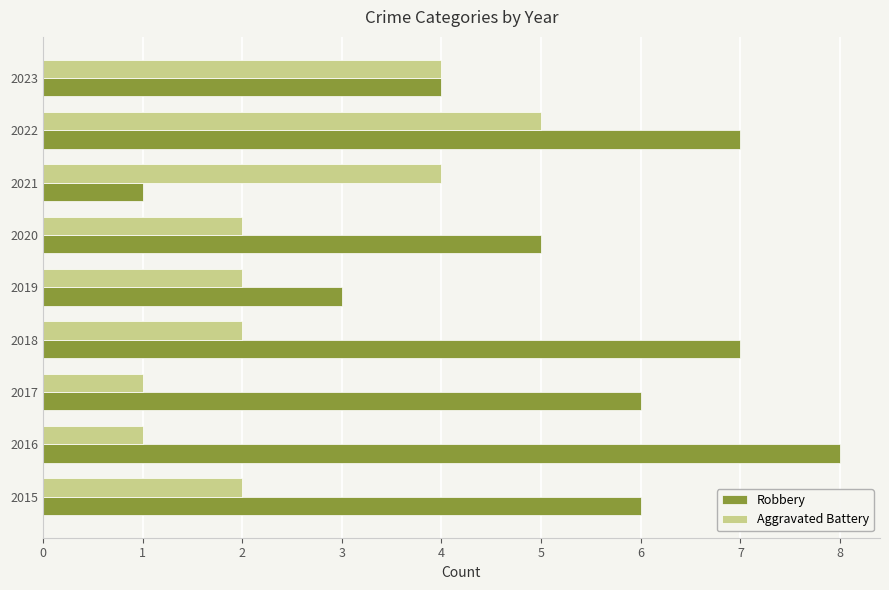

Which series has the largest total across all categories?

Robbery